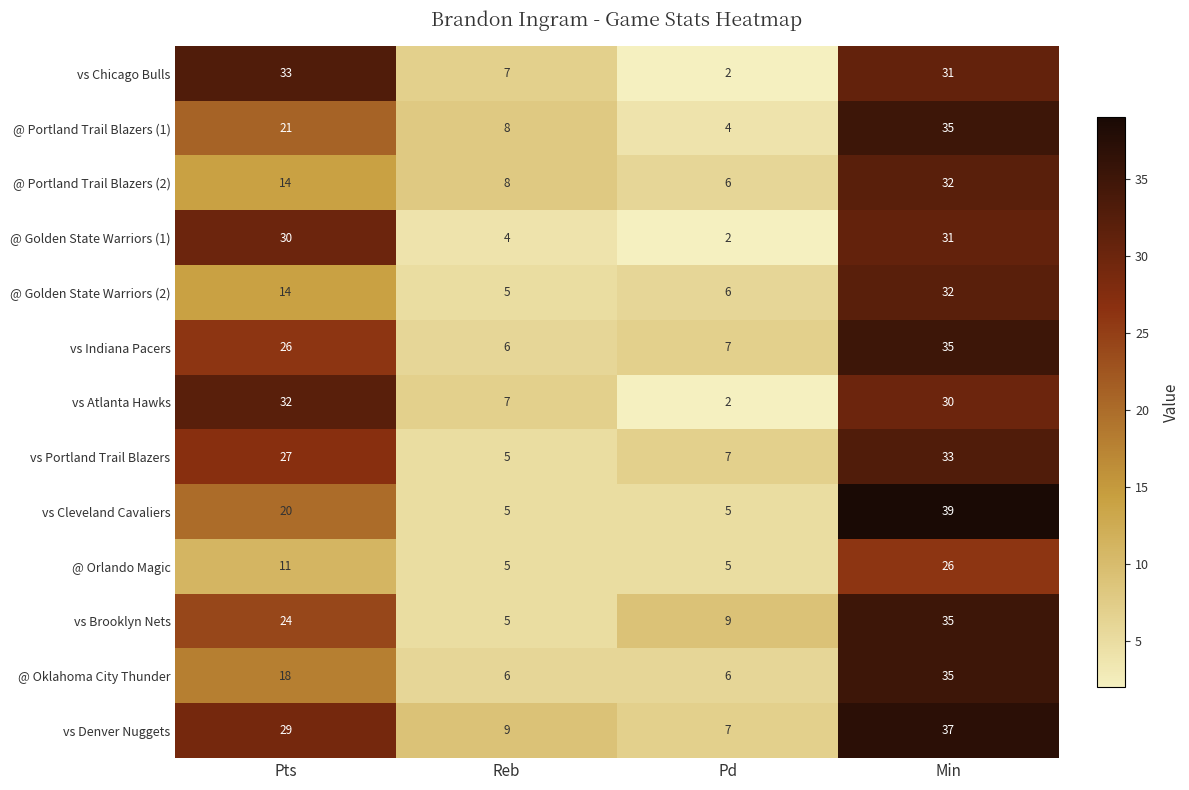

What is the average value of the vs Atlanta Hawks series?

18